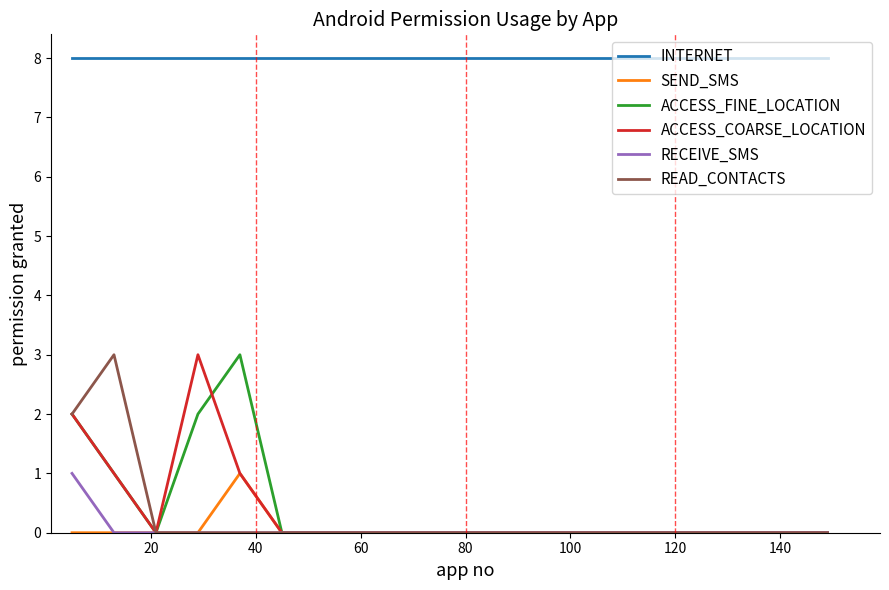

Which series has the largest total across all categories?

INTERNET